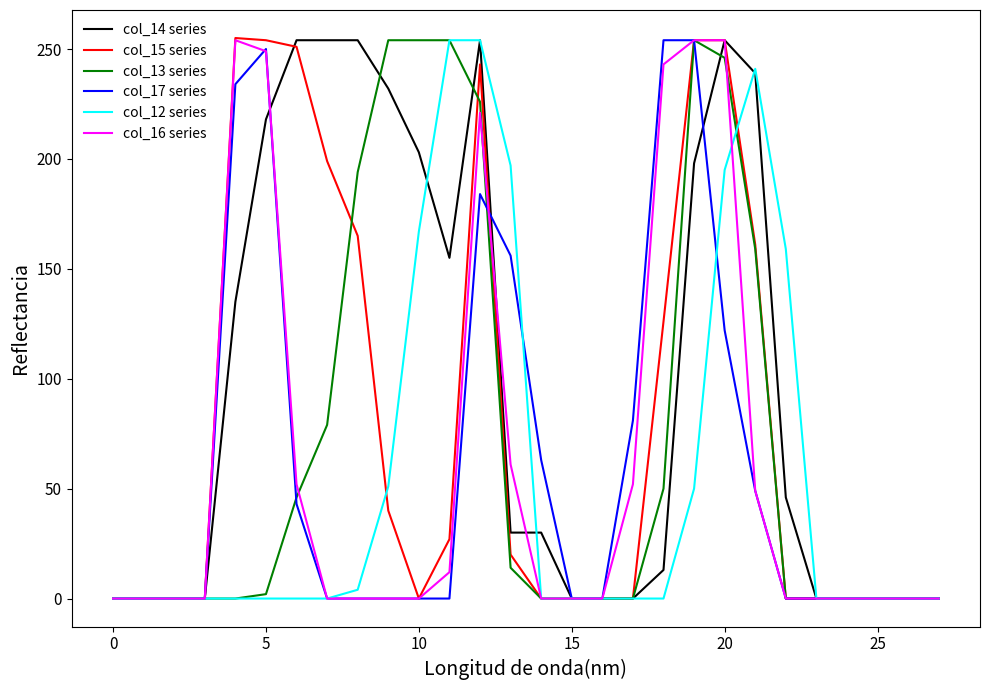

Which series has the largest total across all categories?

col_14 series